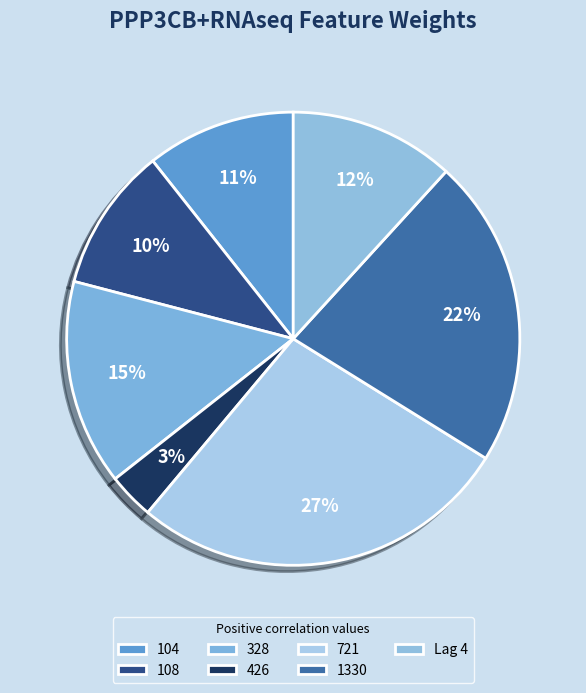

To the nearest percent, what is the difference between the largest and smallest slice percentages?

24%